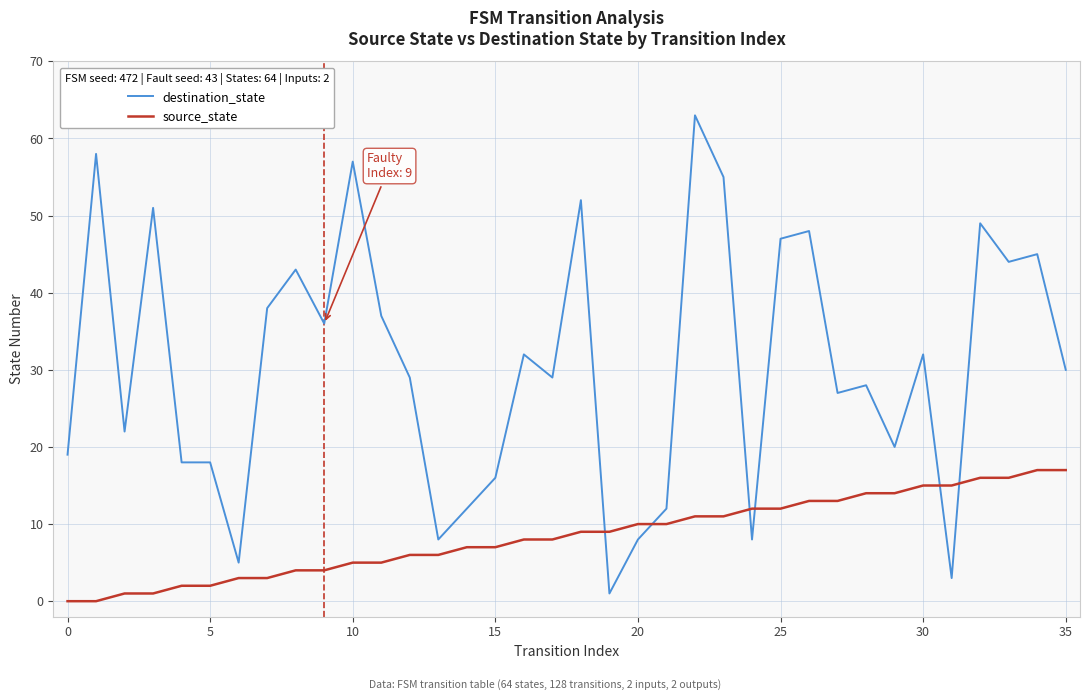

What is the difference between the second highest and second lowest values in the destination_state series?

55